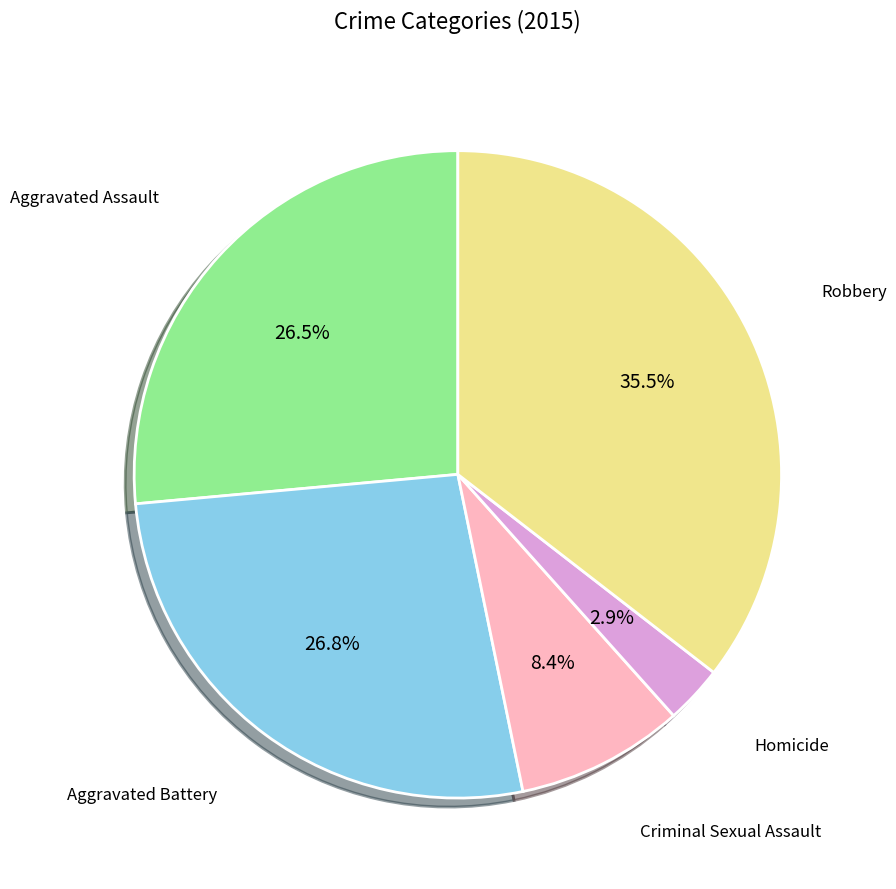

Does any single category account for the majority?

No